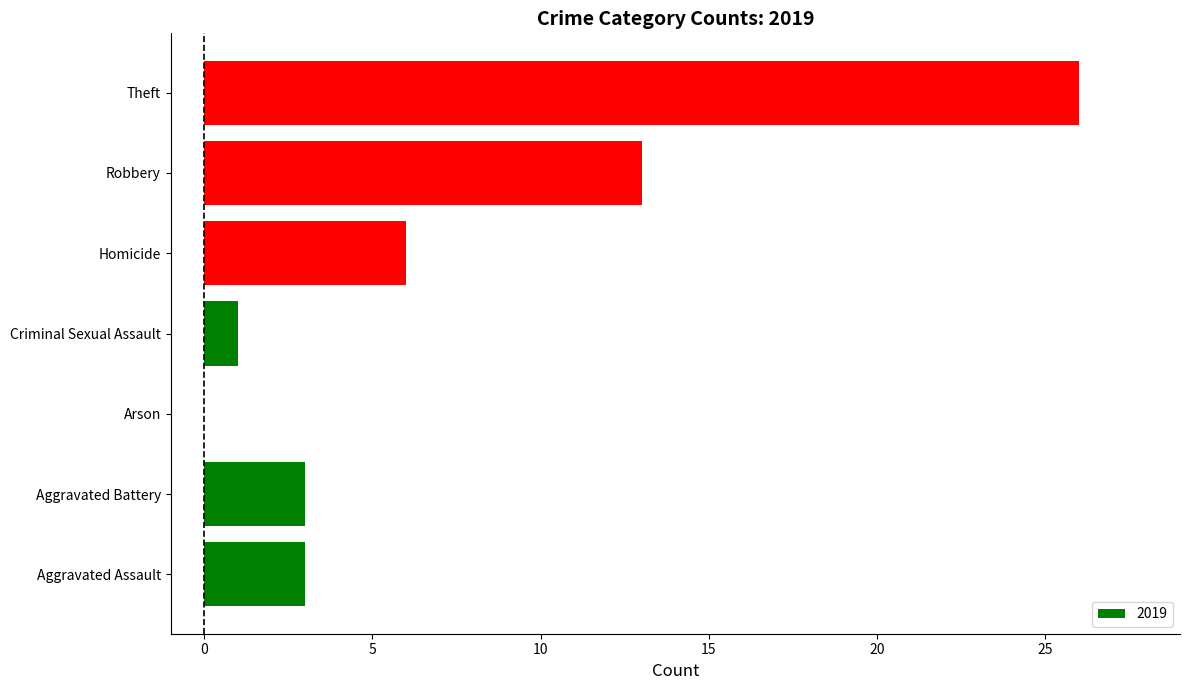

What is the sum of all values?

52